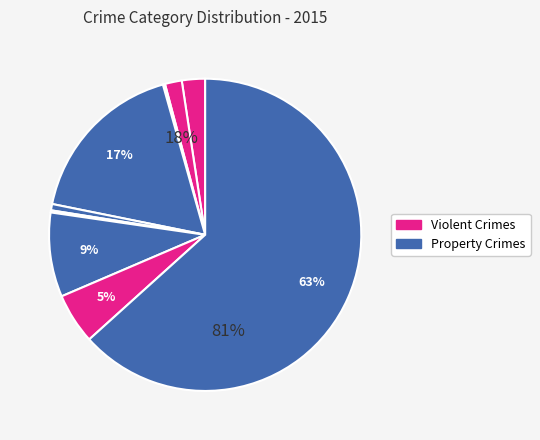

True or false: Robbery accounts for 5% of the total.

True